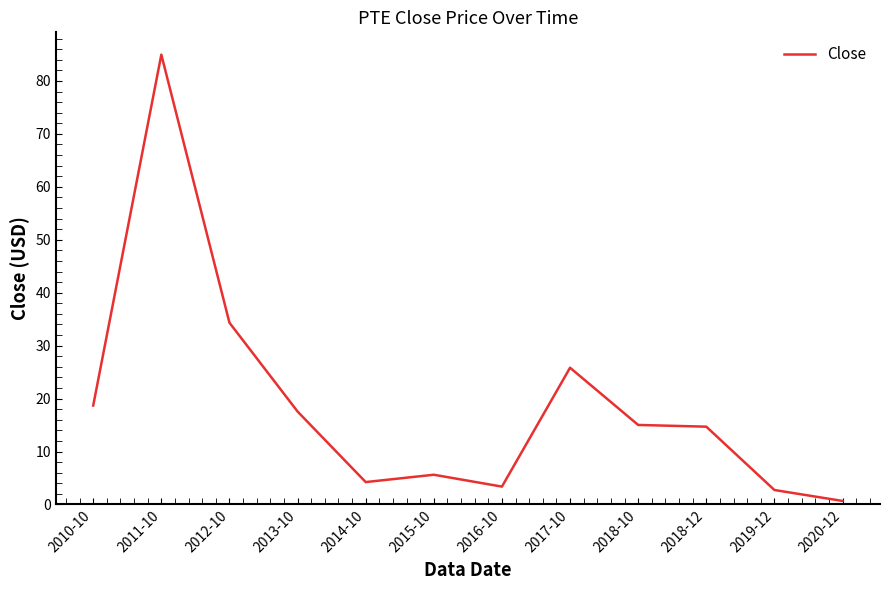

What is the difference between the second highest and second lowest values?

31.6